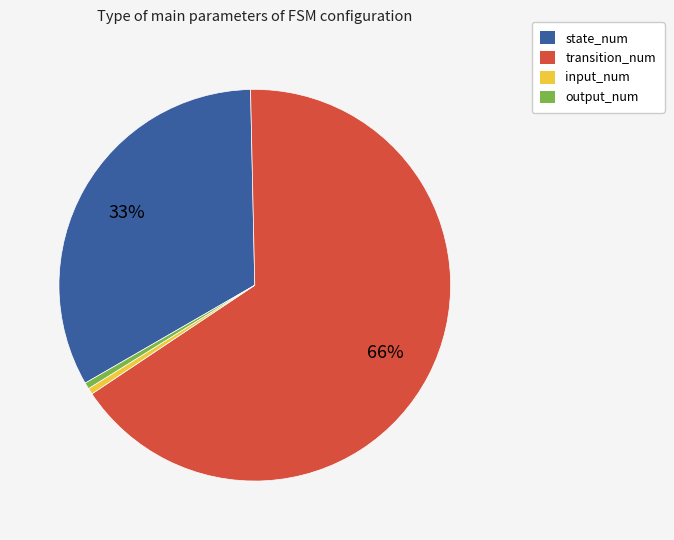

To the nearest percent, what percentage of the pie is state_num?

33%